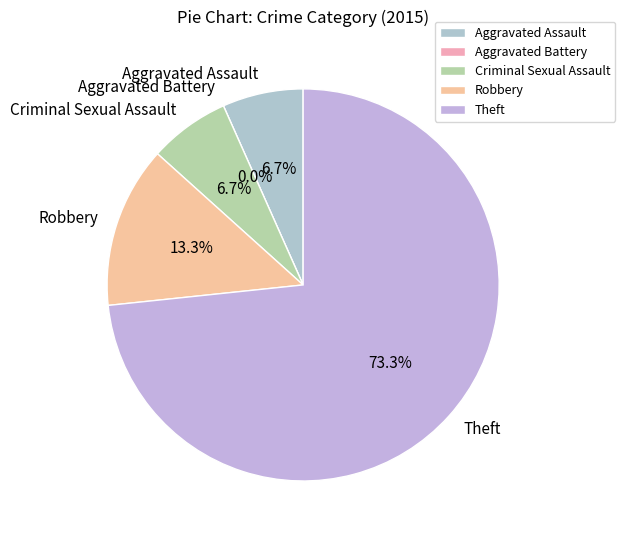

The Aggravated Assault slice represents 16% of the pie. True or false?

False